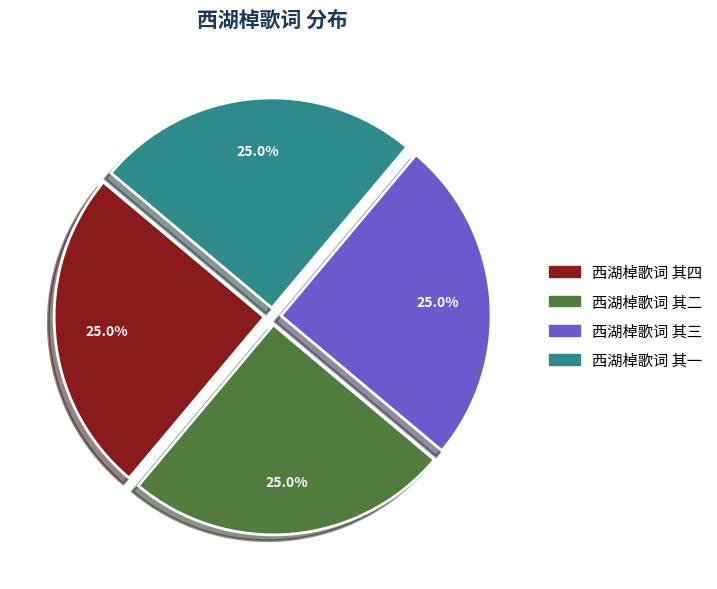

What portion of the pie excludes 西湖棹歌词 其二?

75.0%